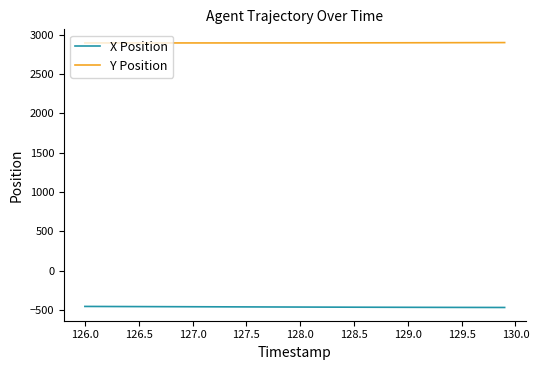

Which series has the largest total across all categories?

Y Position